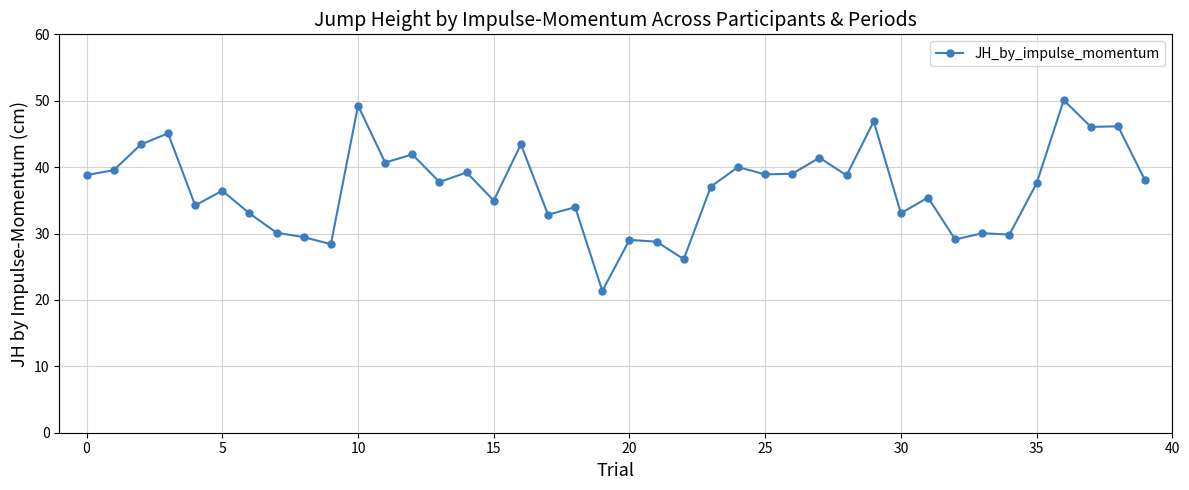

What is the difference between the second highest and minimum values?

27.9